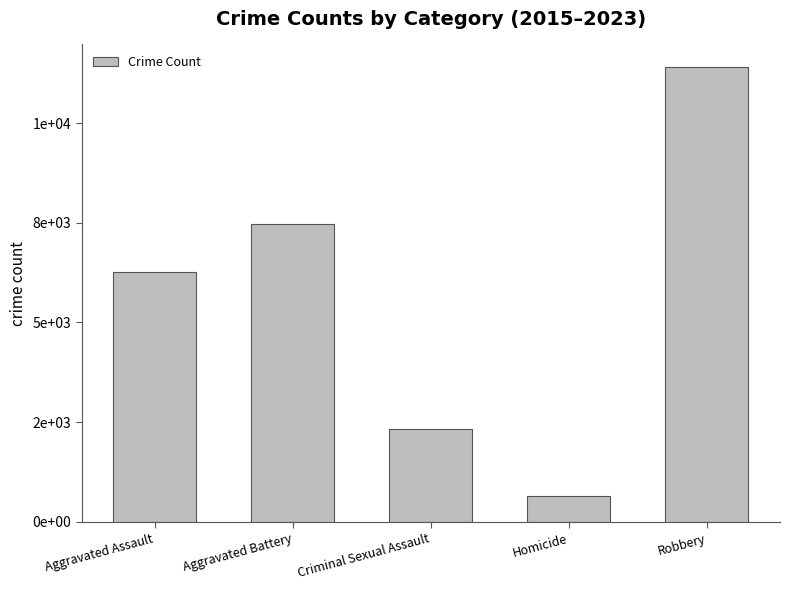

Are the bars horizontal?

No